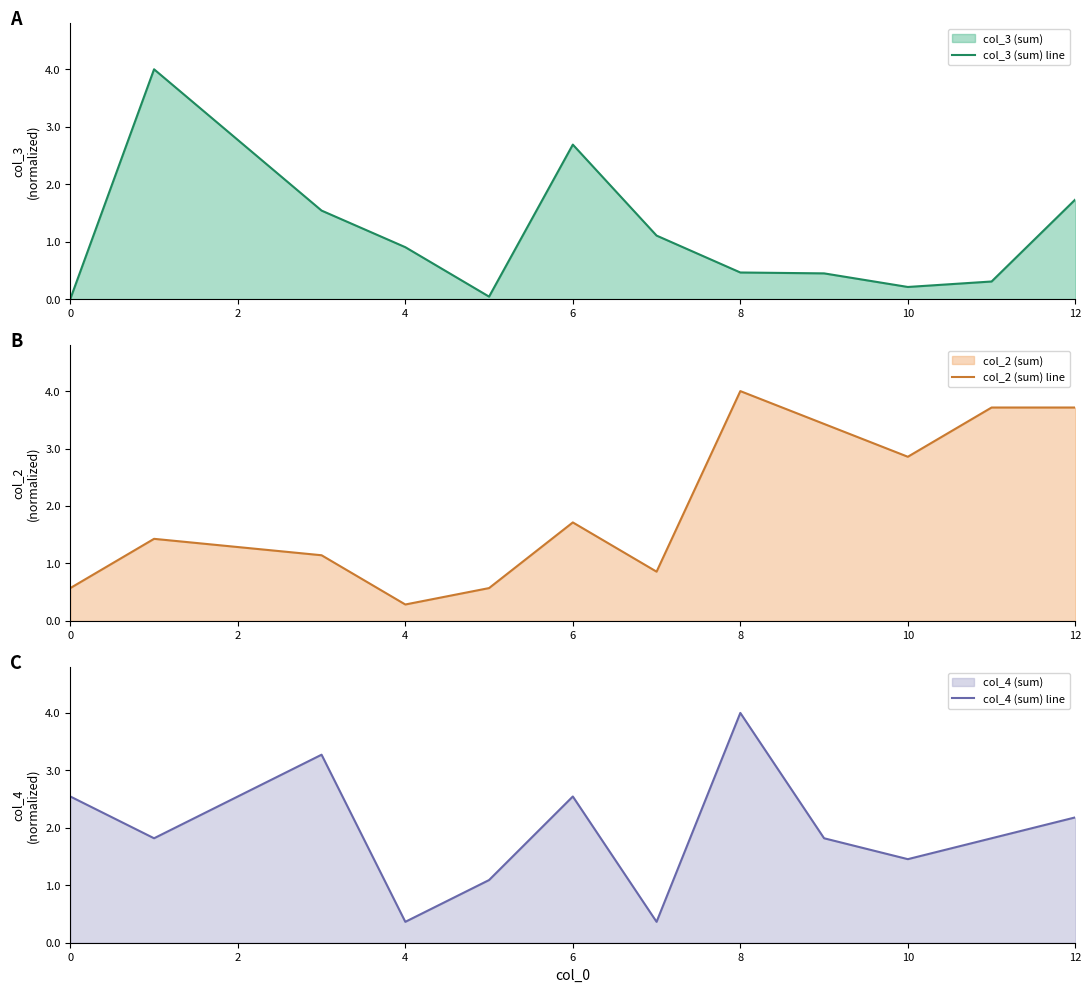

Which category has the highest value in the col_2 (sum) line series?

8